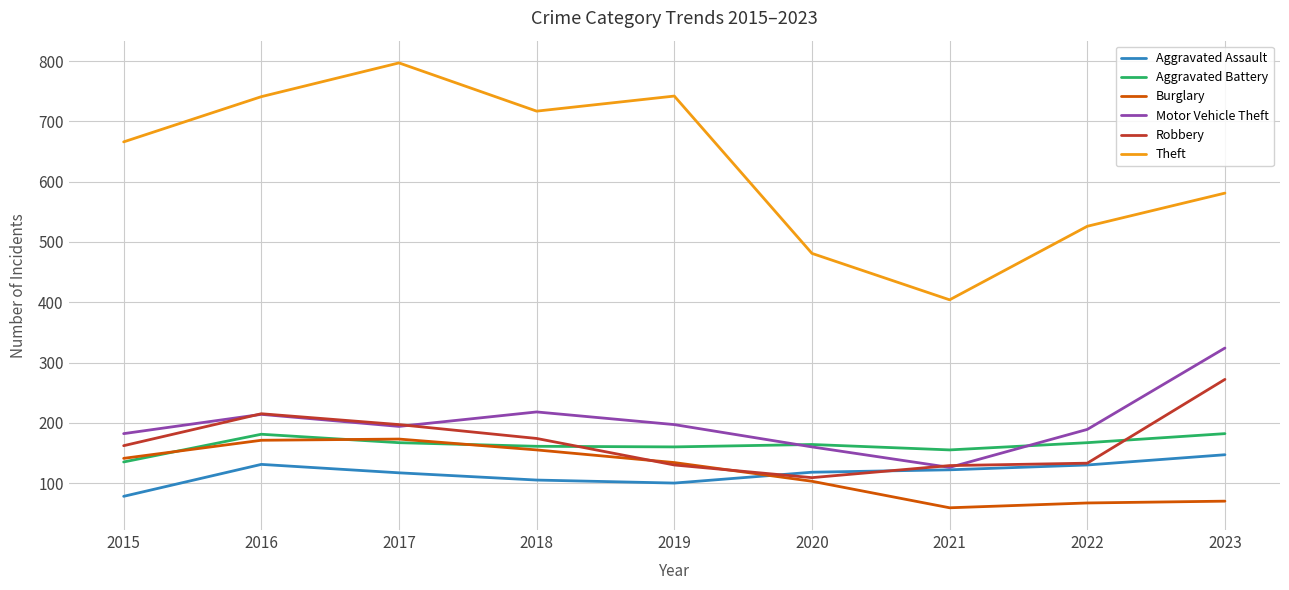

What is the difference between the highest and lowest values at 2021?

345